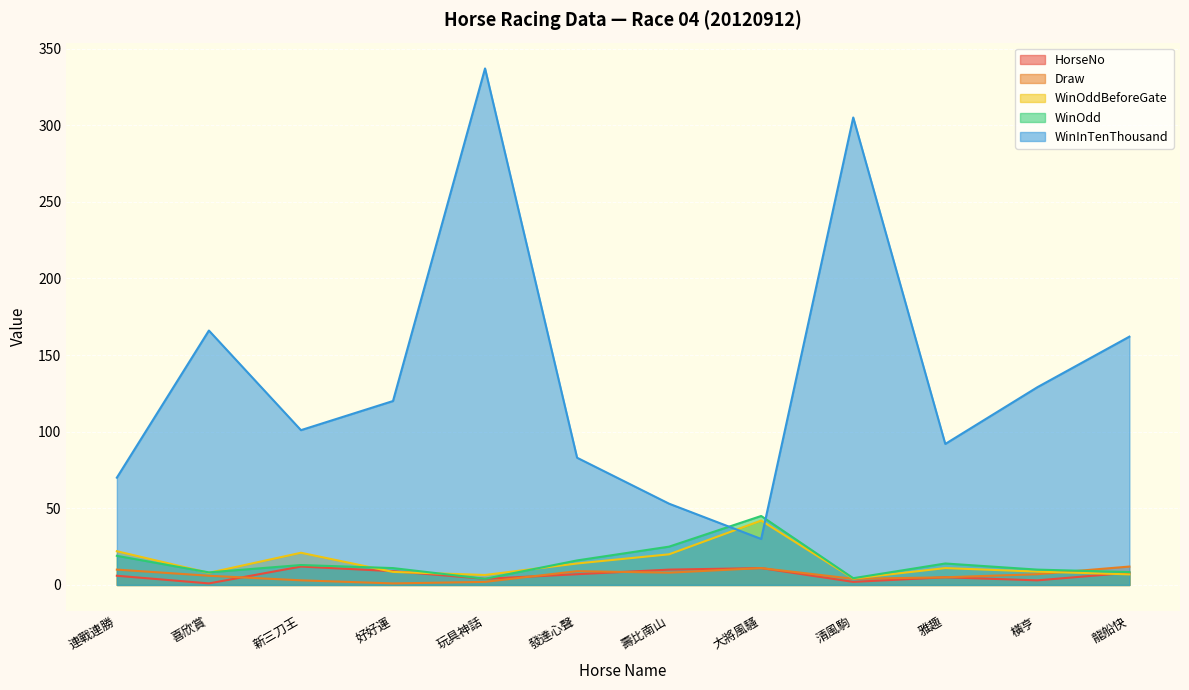

How many lines are shown in the chart?

5